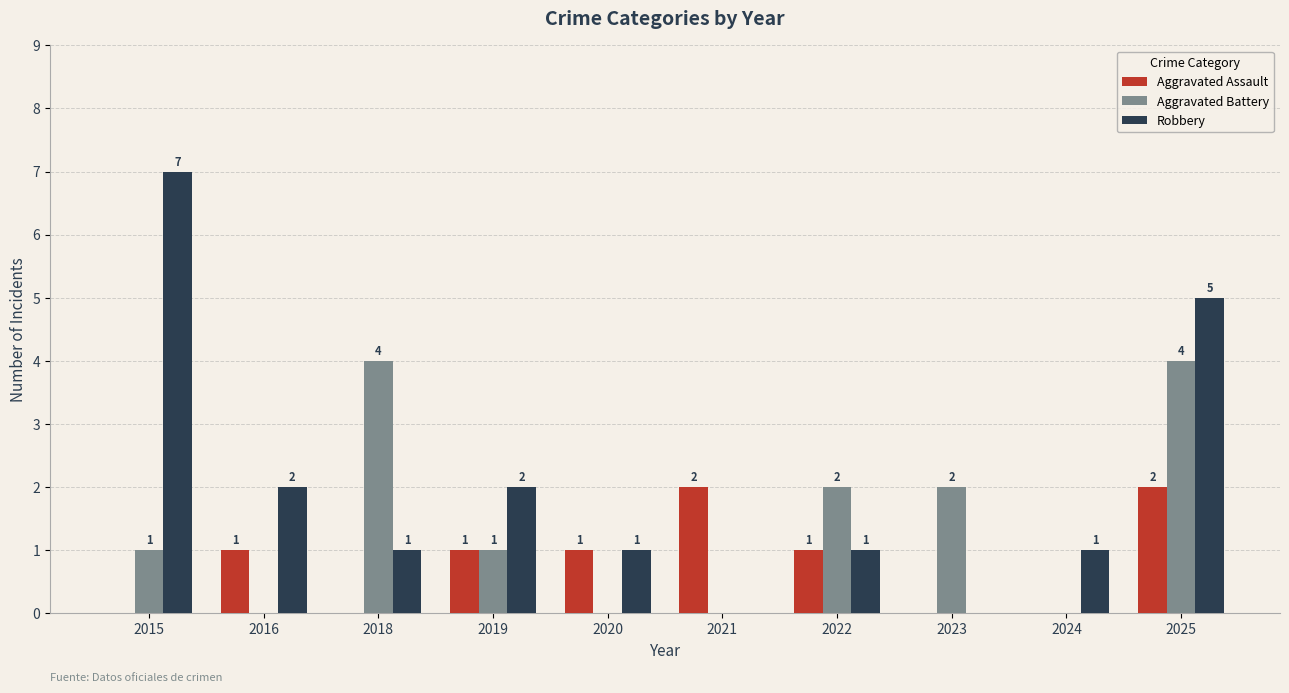

At which category is the sum across all series the highest?

2025